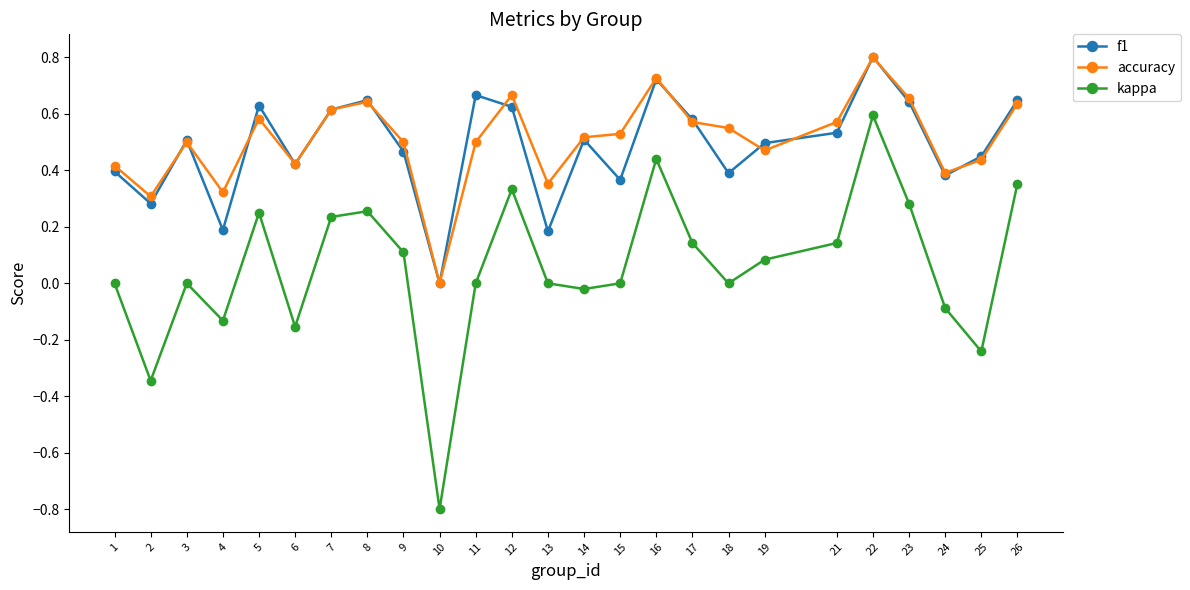

At which category is the sum across all series the highest?

22